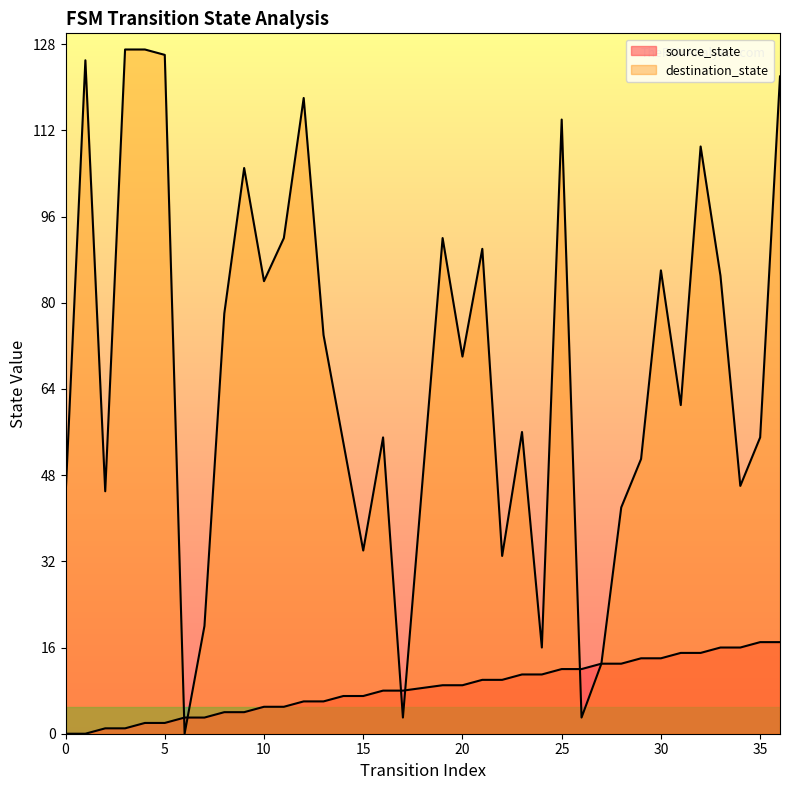

Which series changed the most between 17 and 20?

destination_state